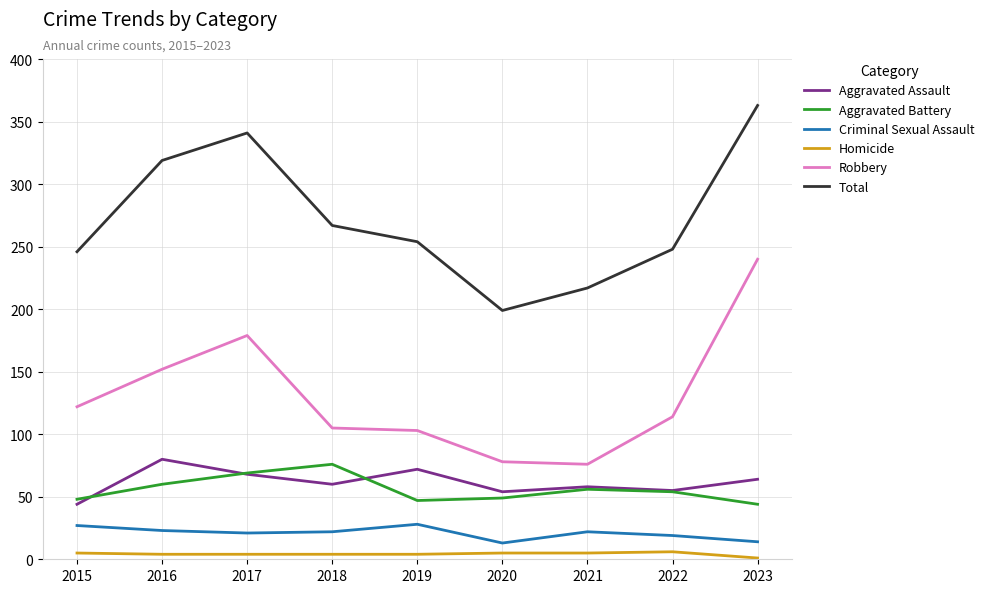

Which category has the highest value across all series?

2023